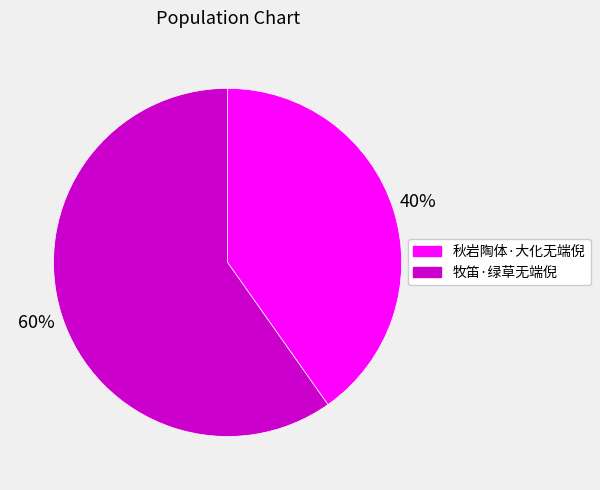

Is it true that 牧笛·绿草无端倪 is 68% of the pie?

False